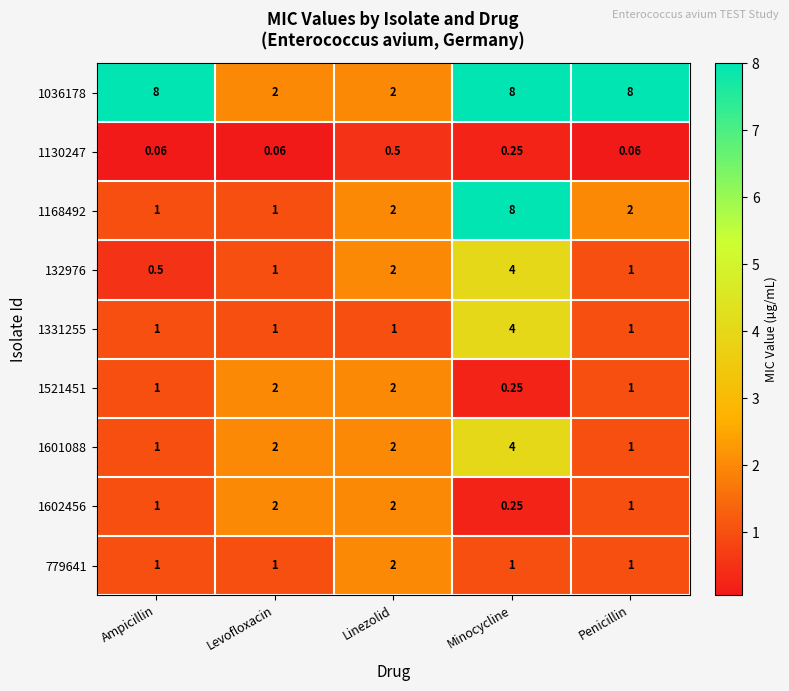

Which category has the lowest value in the 1521451 series?

Minocycline